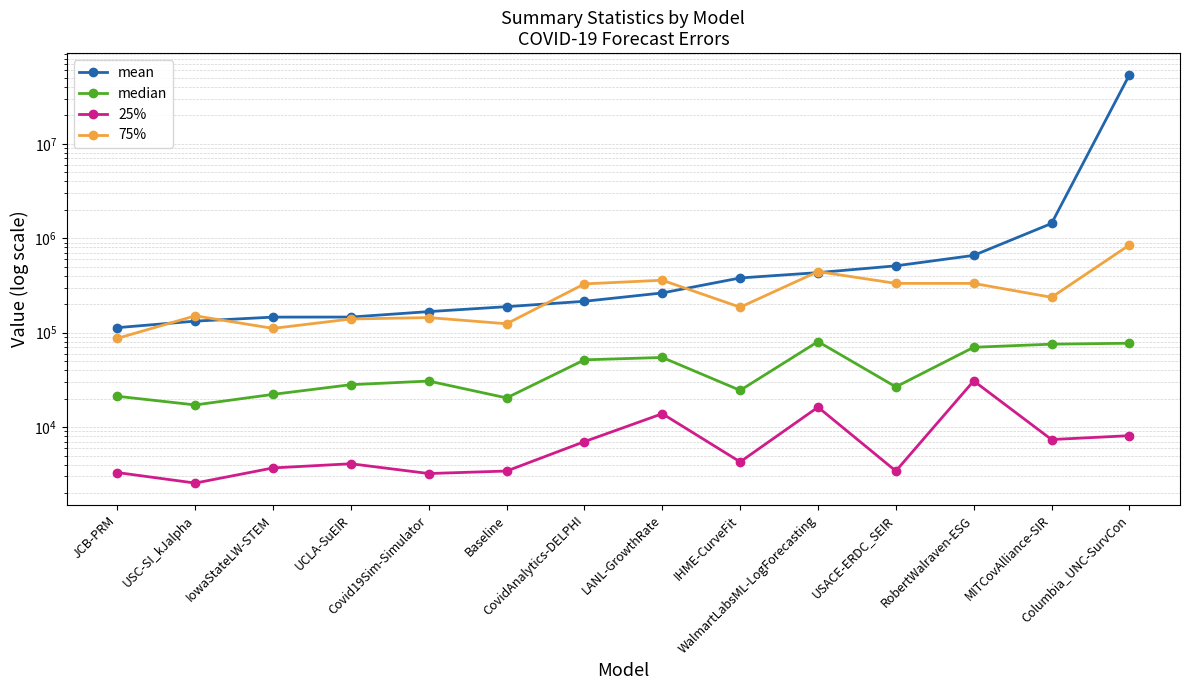

How many data points does each series have?

14